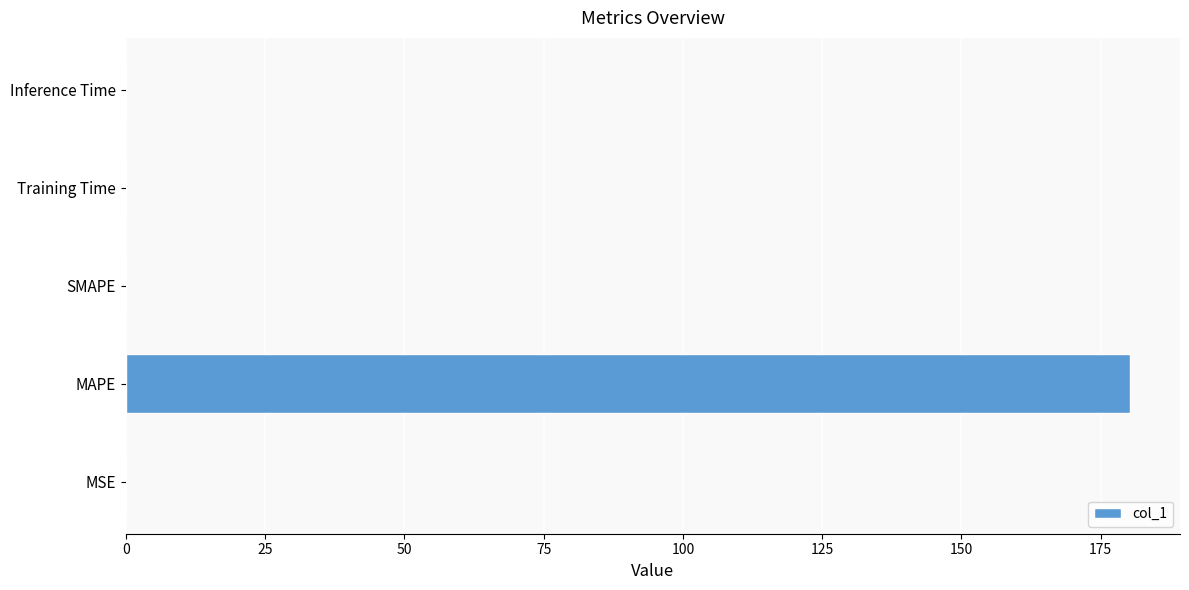

Which category has the highest value across all series?

MAPE